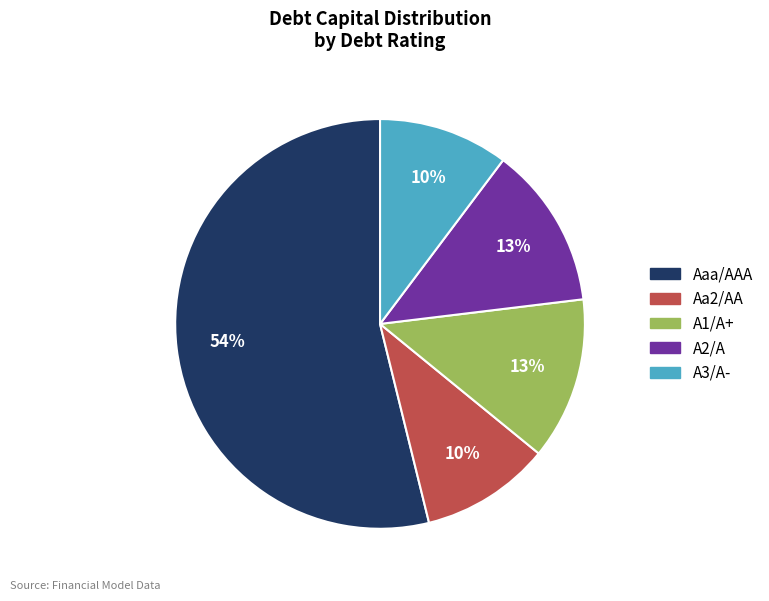

Is it true that A1/A+ is 13% of the pie?

True